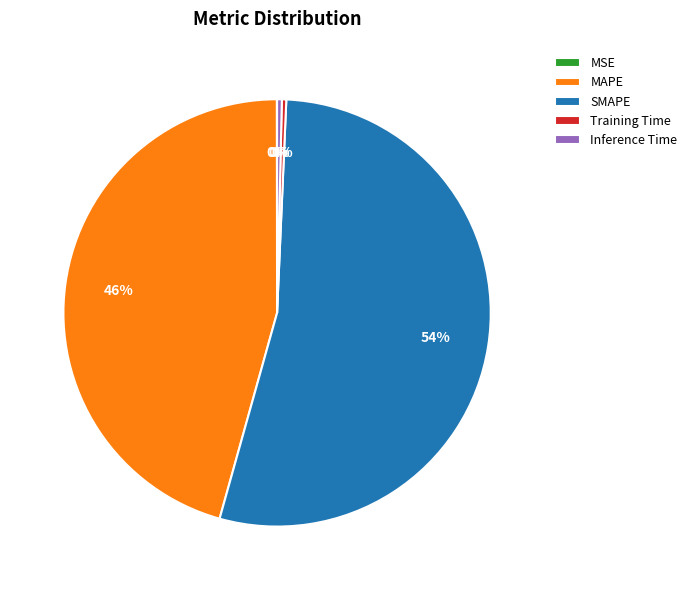

To the nearest percent, what portion does SMAPE represent?

54%